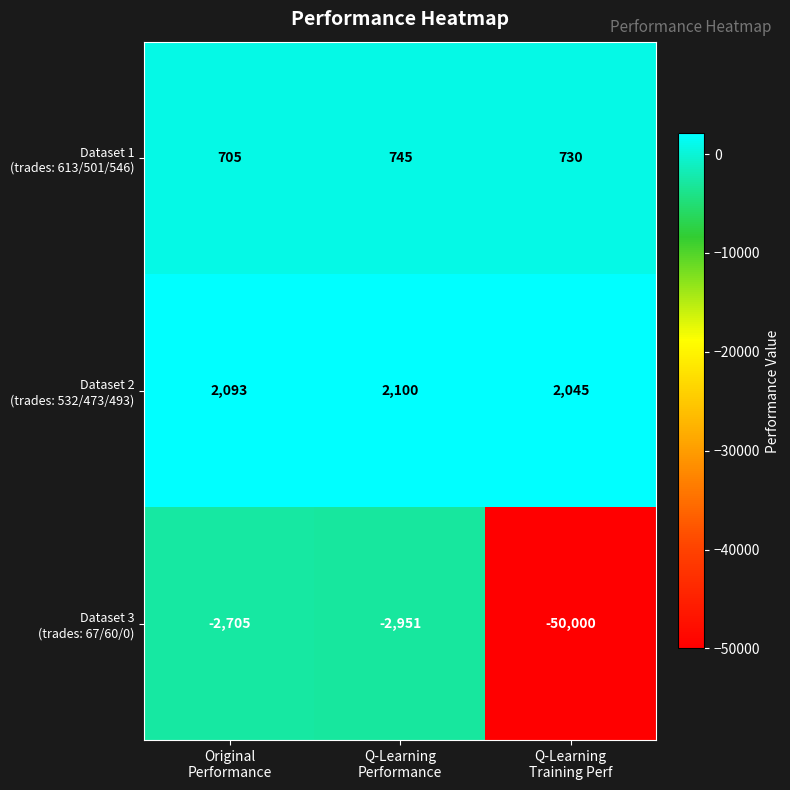

What is the smallest value displayed?

-50000